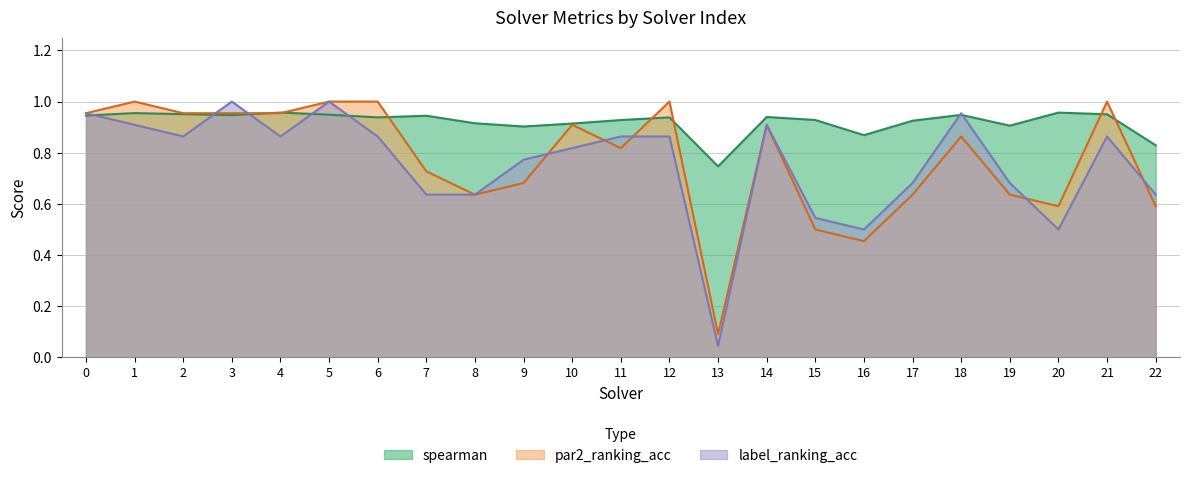

Reading left to right, what are all the values shown in this chart?

spearman: 0.9	1.0	1.0	0.9	1.0	0.9	0.9	0.9	0.9	0.9	0.9	0.9	0.9	0.7	0.9	0.9	0.9	0.9	0.9	0.9	1.0	1.0	0.8
par2_ranking_acc: 1.0	1.0	1.0	1.0	1.0	1.0	1.0	0.7	0.6	0.7	0.9	0.8	1.0	0.1	0.9	0.5	0.5	0.6	0.9	0.6	0.6	1.0	0.6
label_ranking_acc: 1.0	0.9	0.9	1.0	0.9	1.0	0.9	0.6	0.6	0.8	0.8	0.9	0.9	0.0	0.9	0.5	0.5	0.7	1.0	0.7	0.5	0.9	0.6